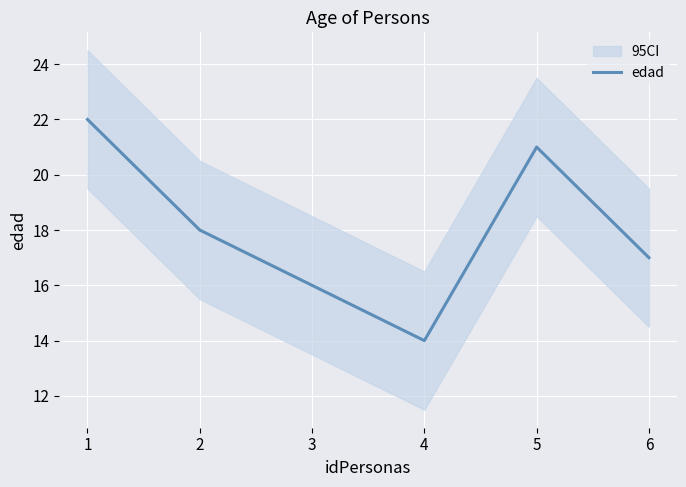

True or false: the data has more than 1 interior local peaks.

False